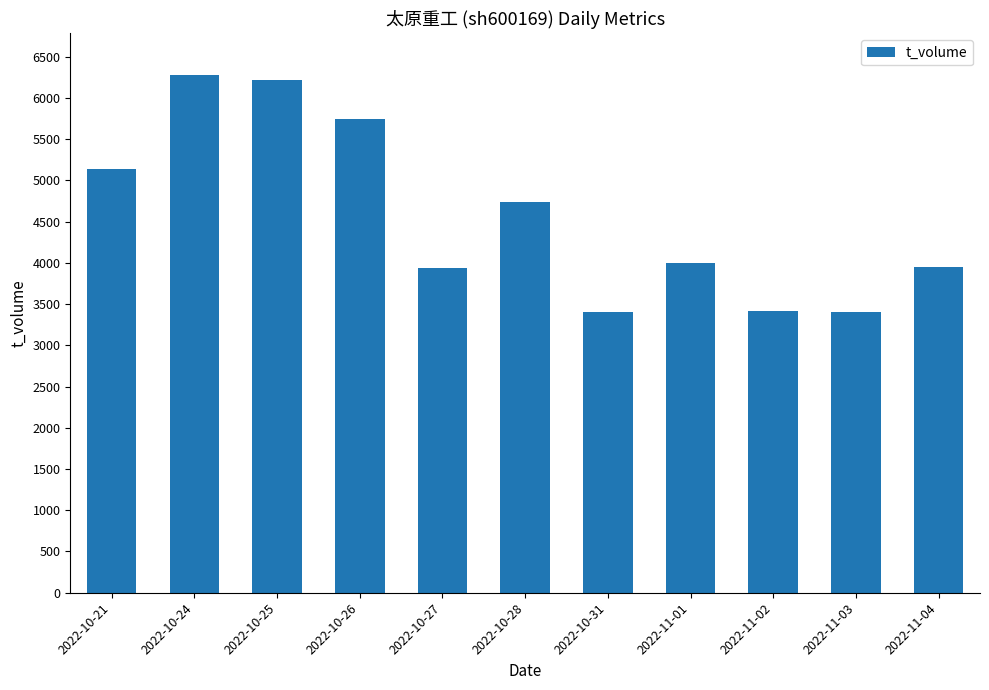

What is the smallest value displayed?

3402